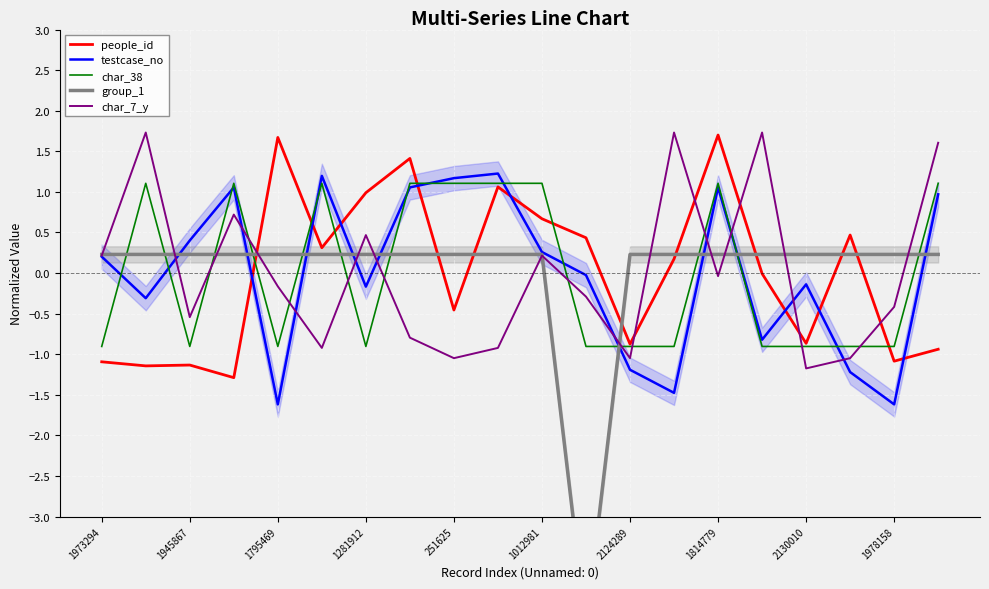

What is the minimum value for testcase_no?

-1.6